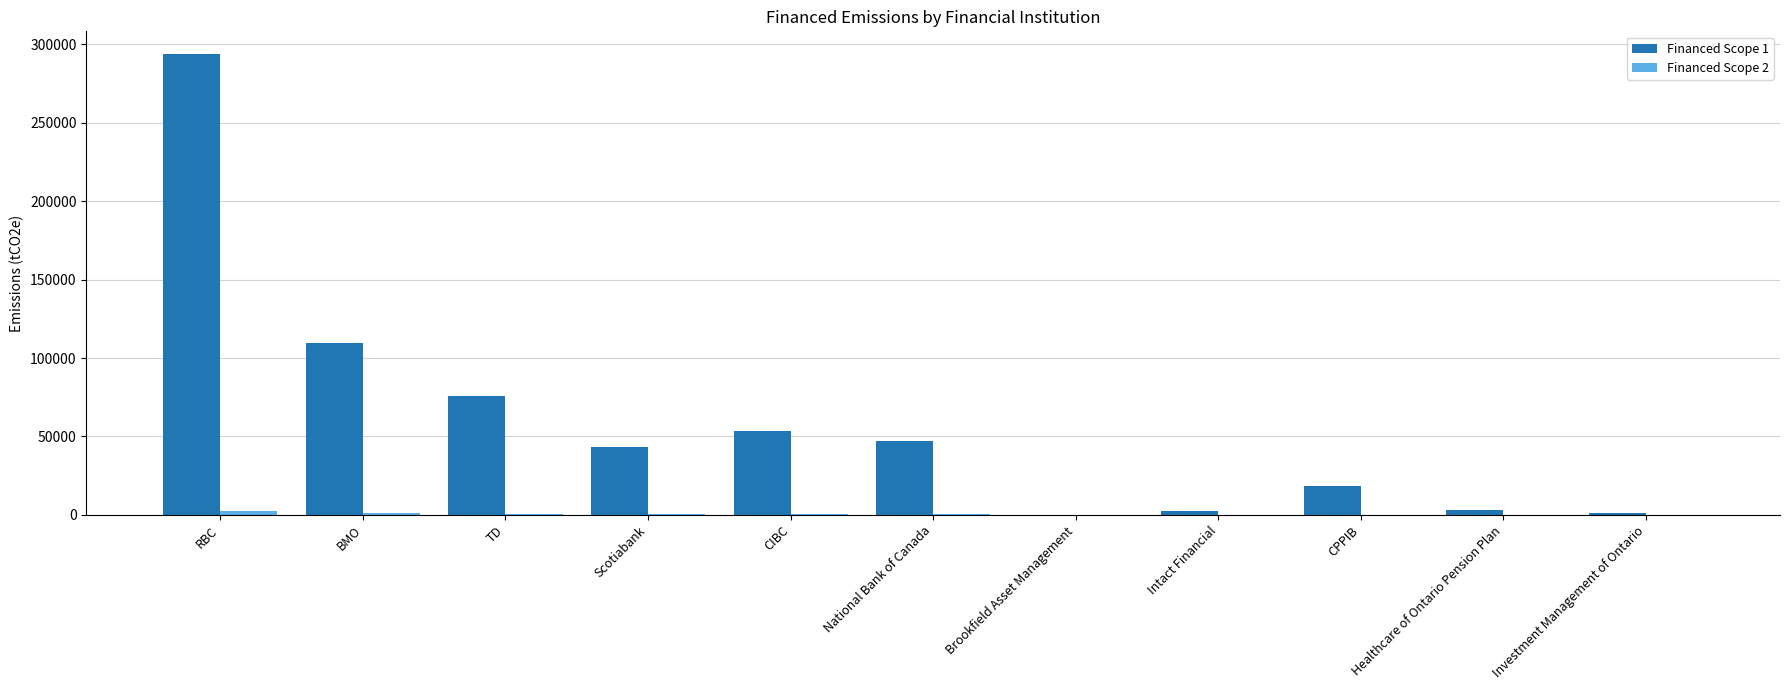

Is it true that Financed Scope 1 equals 19757.5 at TD?

False